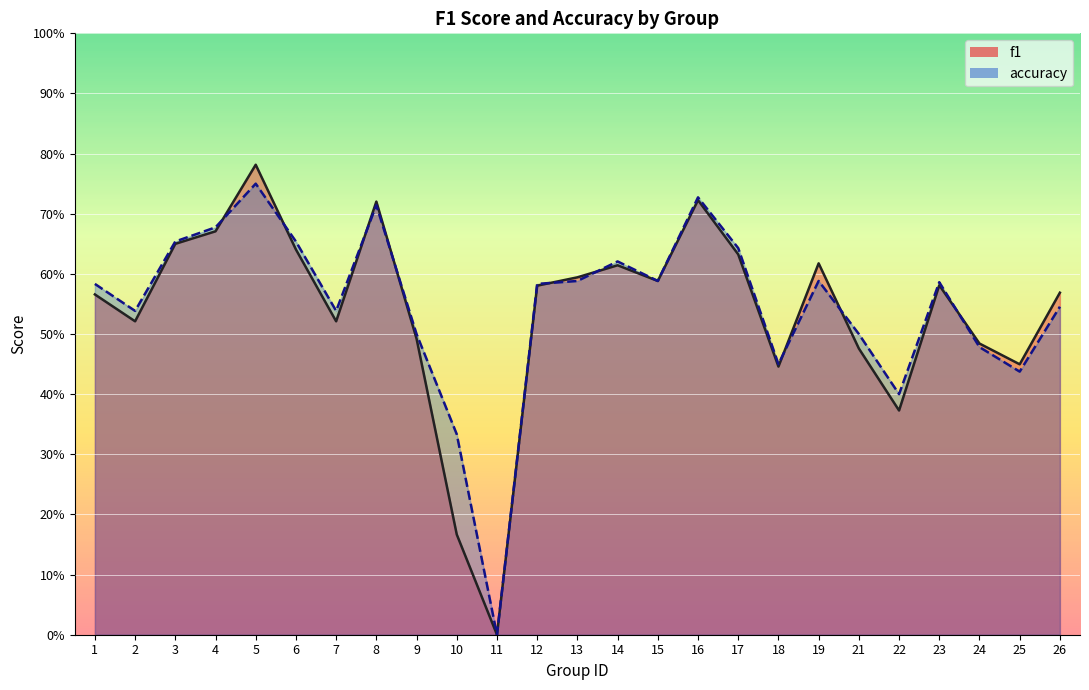

Which series has the largest total across all categories?

accuracy